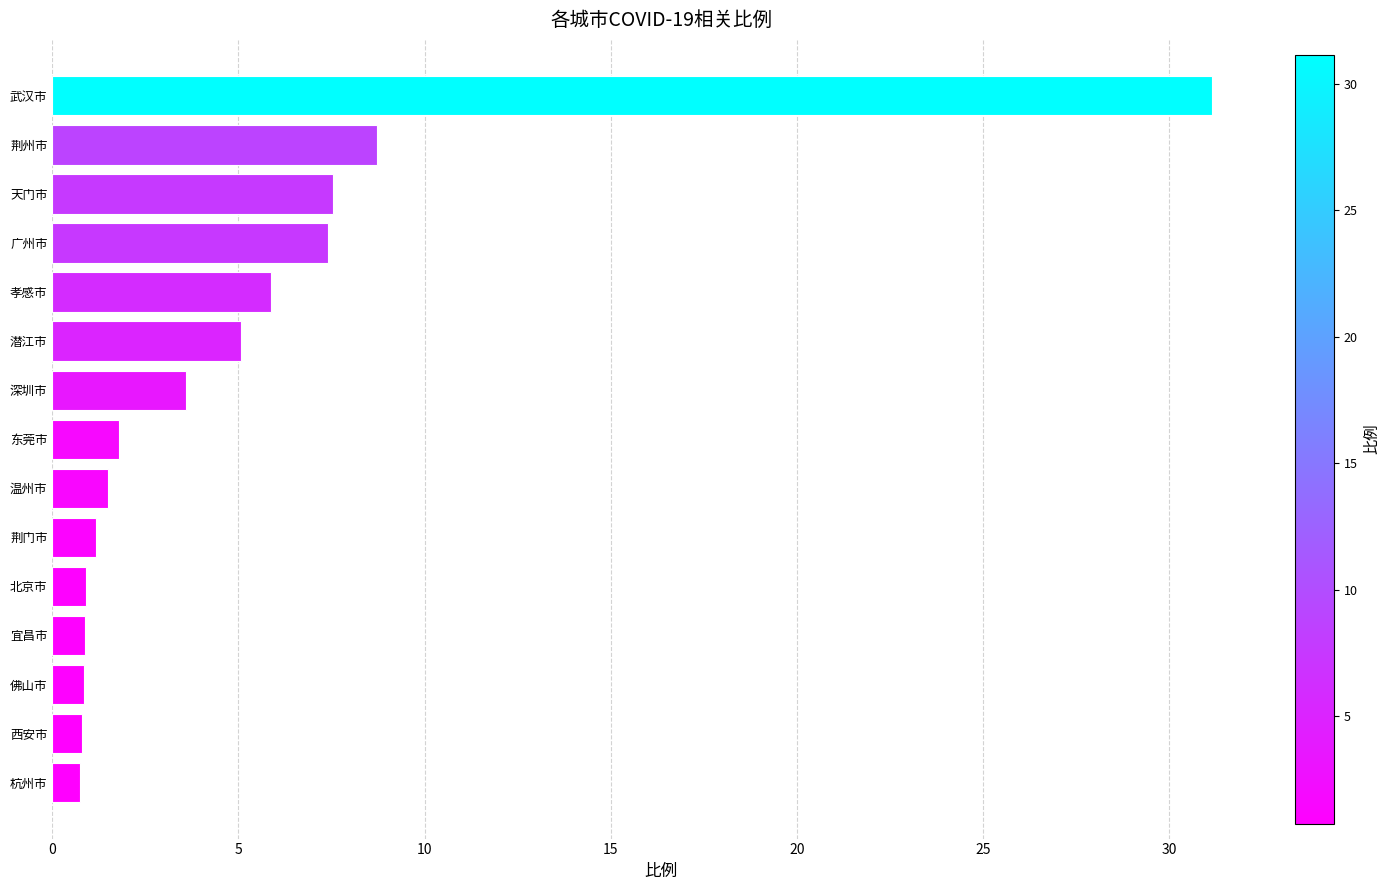

Does the chart contain stacked bars?

No